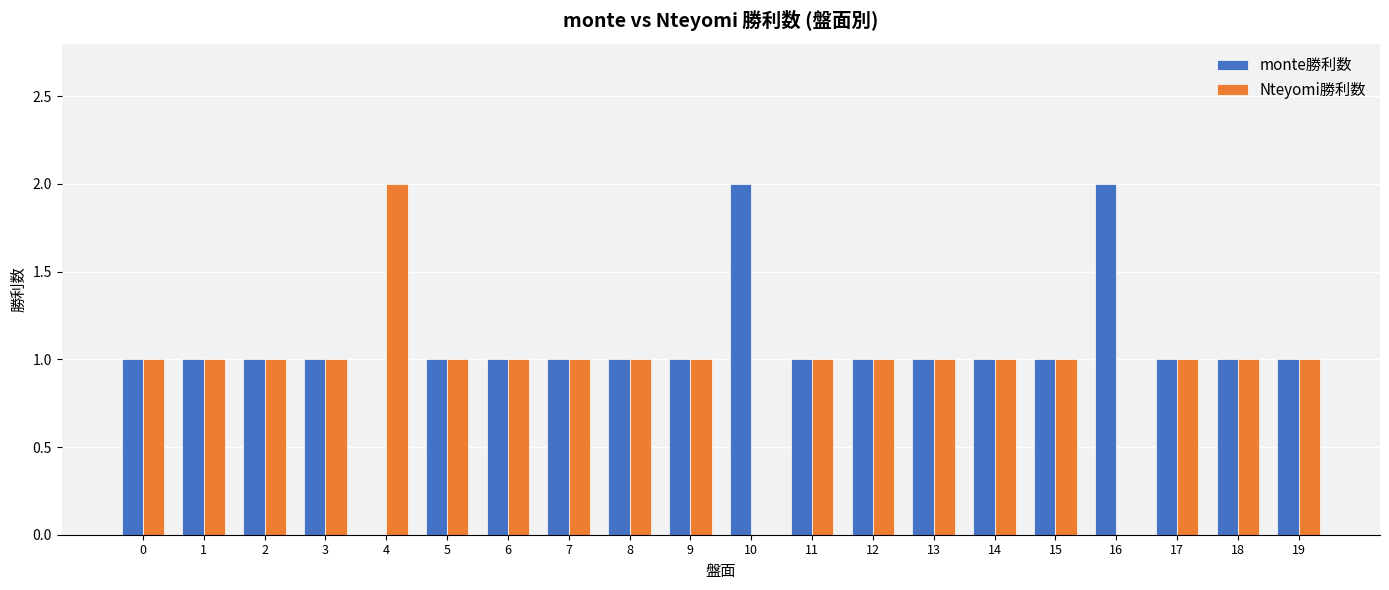

The value of Nteyomi勝利数 at 12 is 0. True or false?

False